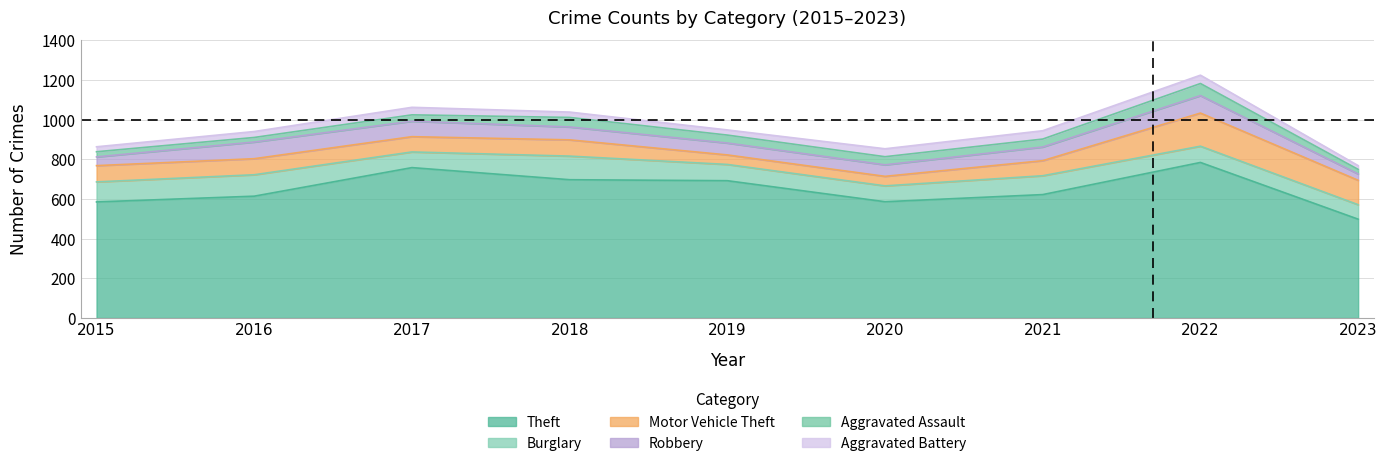

True or false: Theft has a value of 1126 at 2019.

False